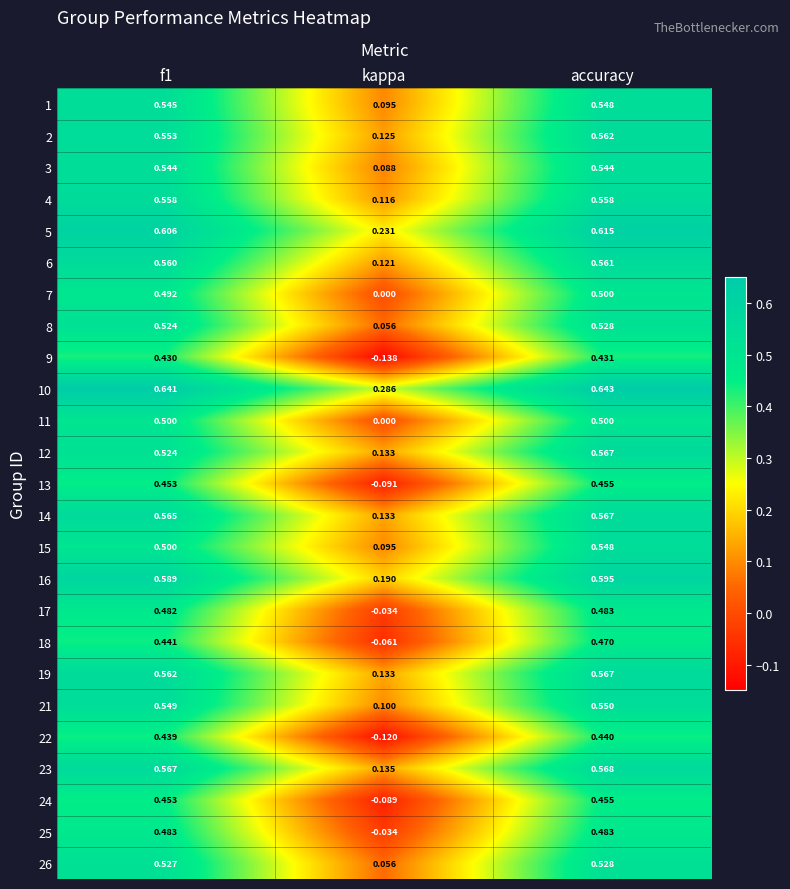

Which category has the lowest value in the 16 series?

kappa